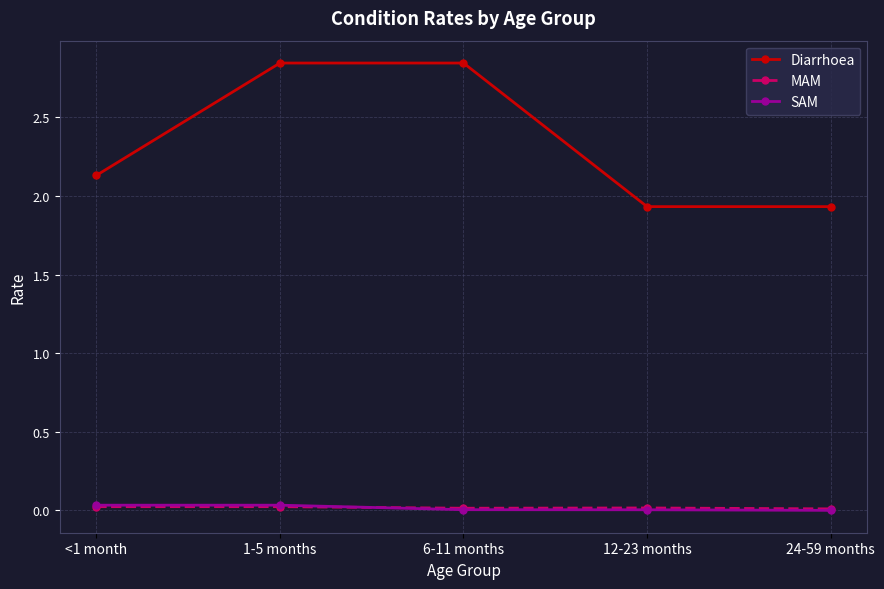

True or false: SAM has more than 2 points higher than both neighbors.

False